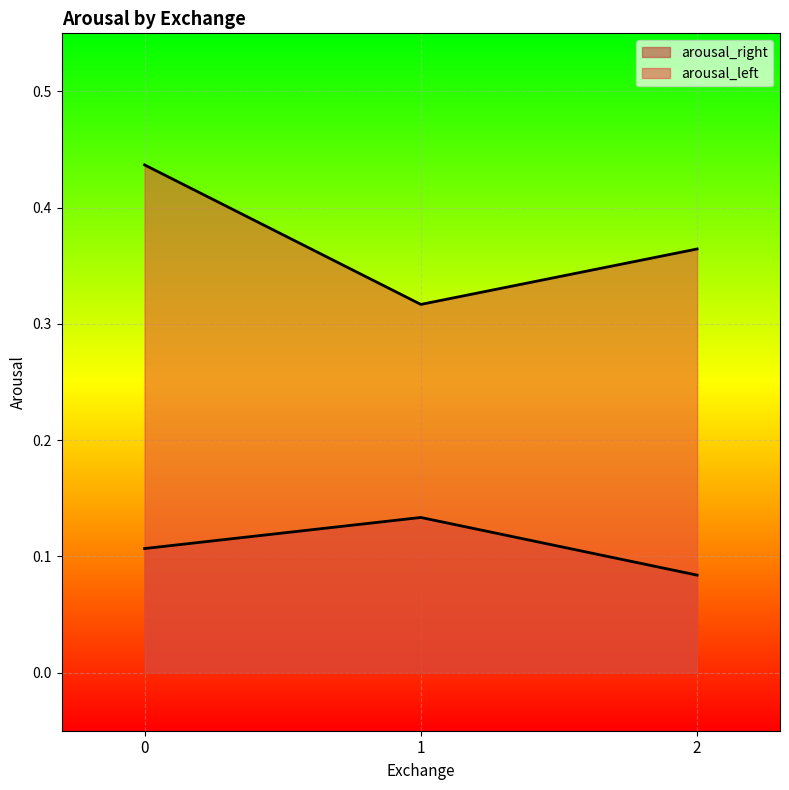

How many categories are shown in the chart?

3